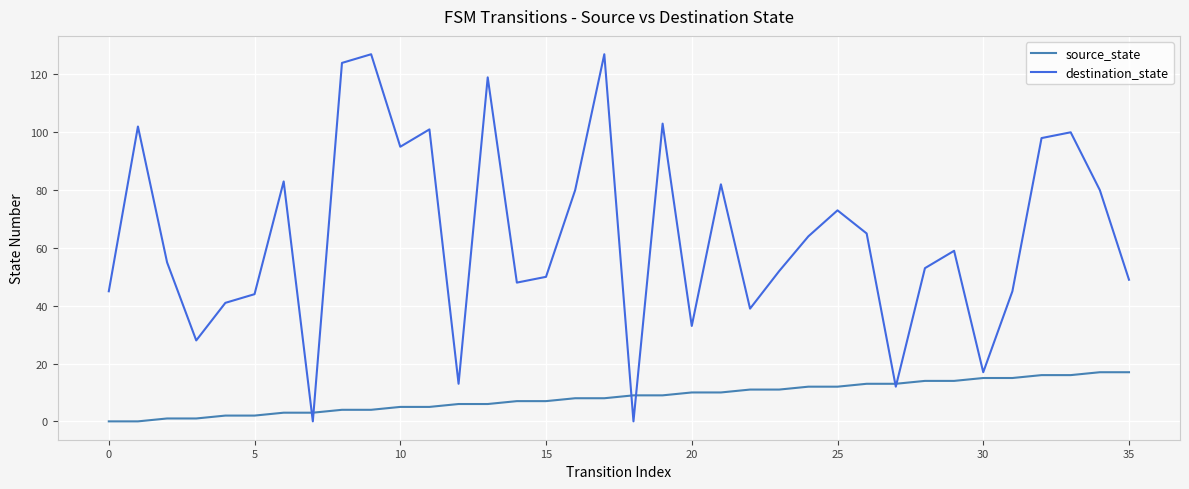

Which series has the largest total across all categories?

destination_state